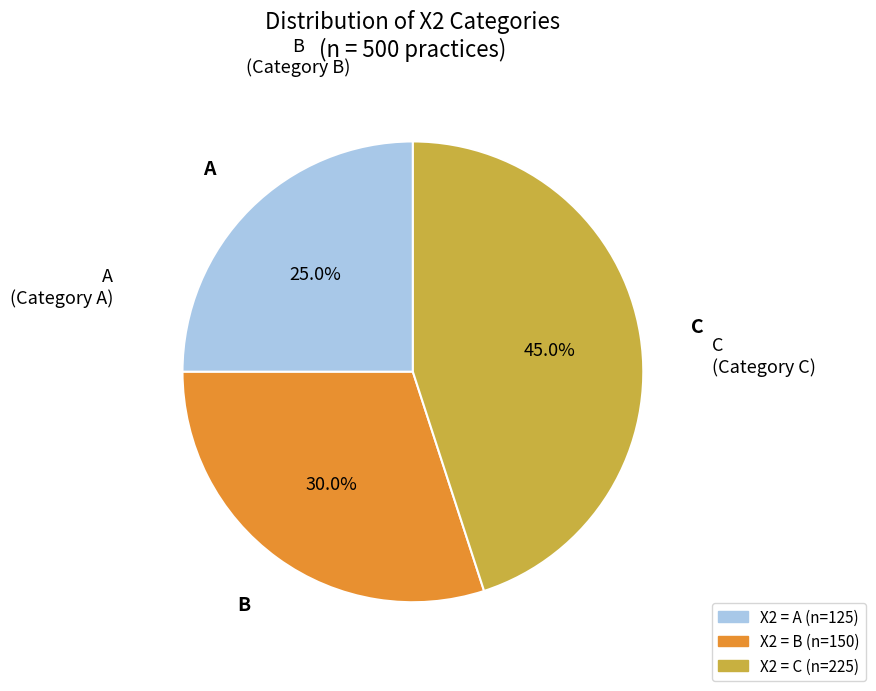

Is there a majority slice in this chart?

No